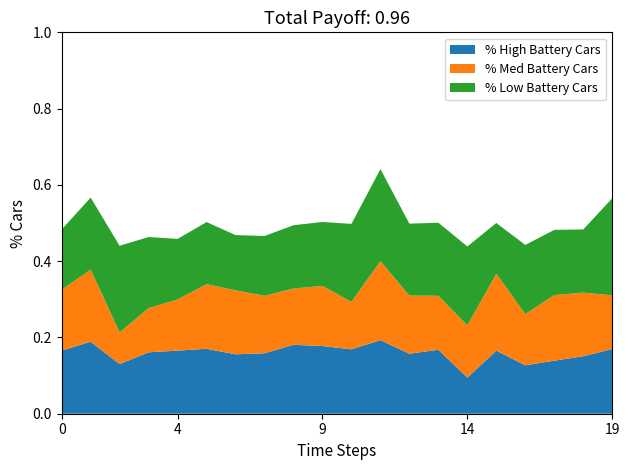

At which label does % High Battery Cars reach its minimum?

14